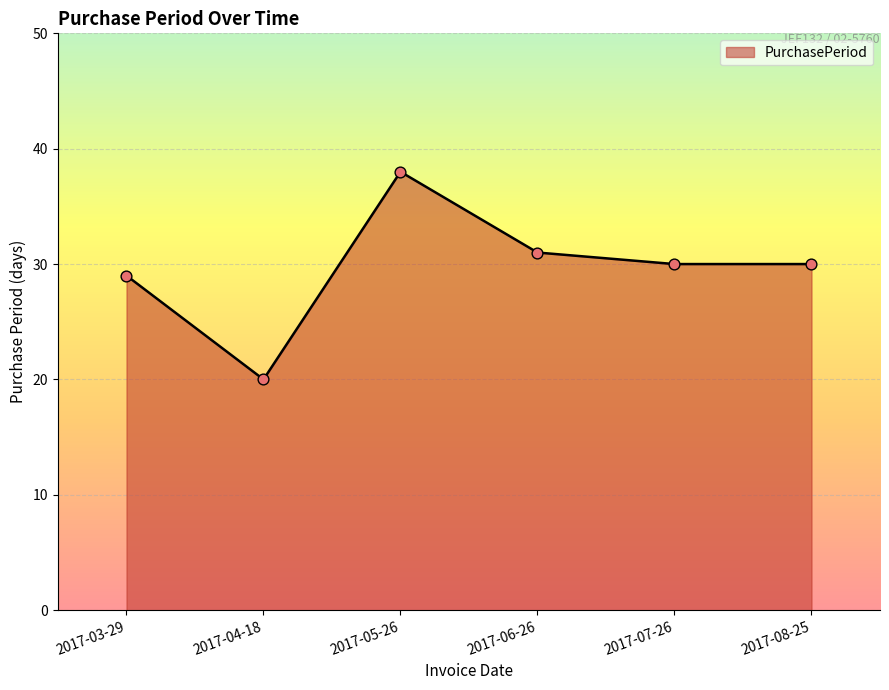

What is the change in value from 2017-06-26 to 2017-07-26?

-1